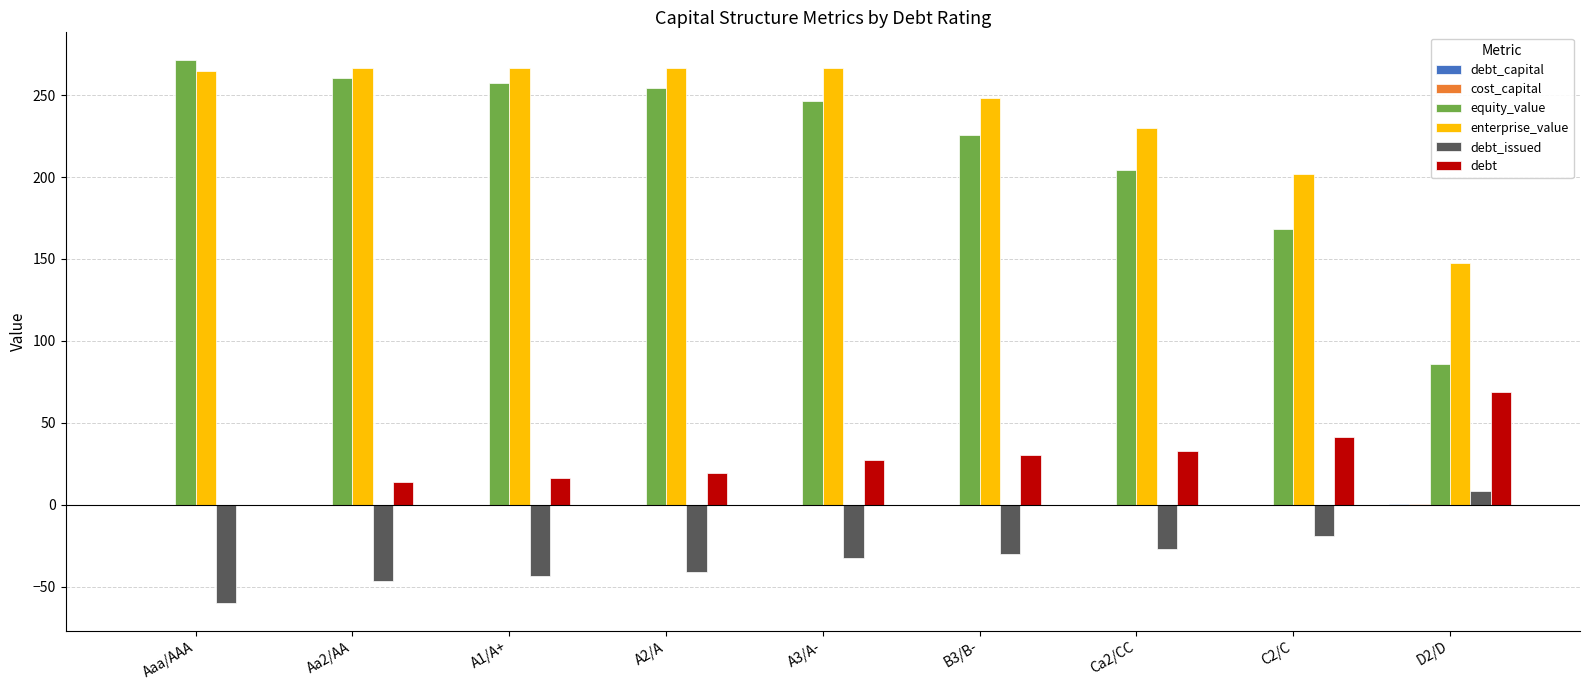

How many groups of bars are there?

9